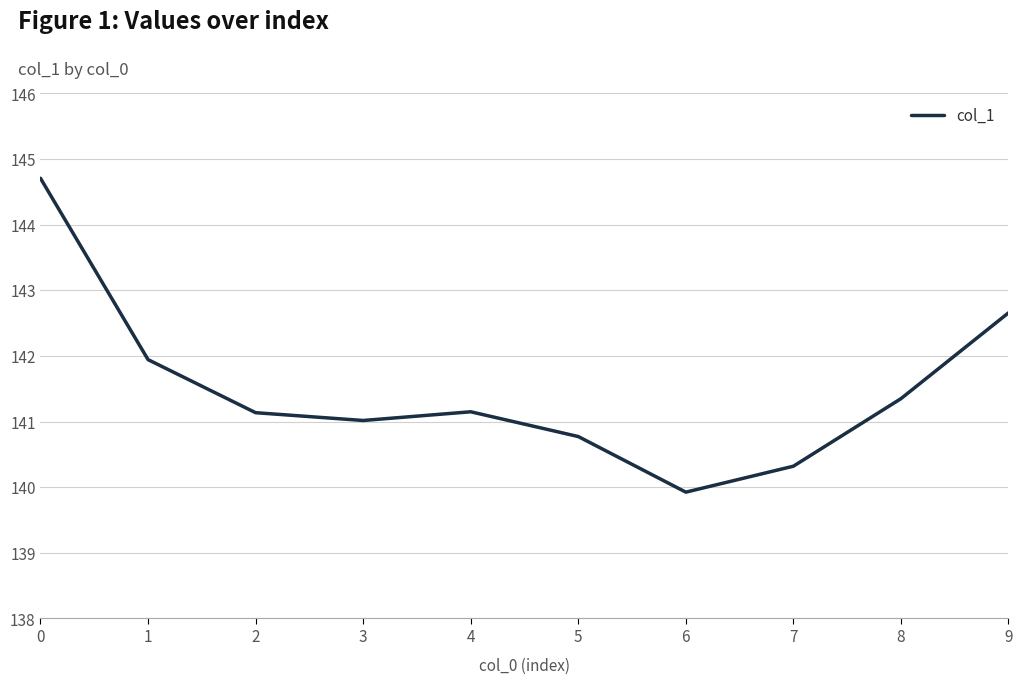

The value at 4 is 141.1. True or false?

True